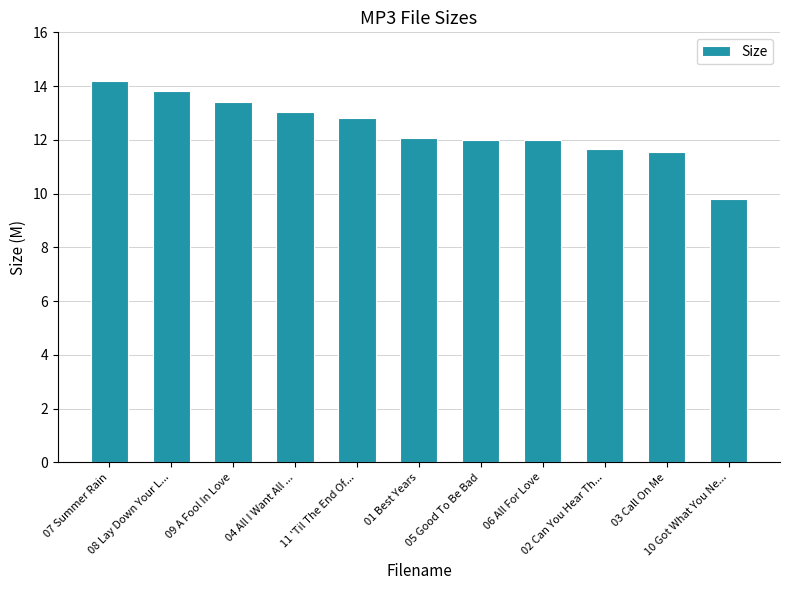

Are the bars horizontal?

No